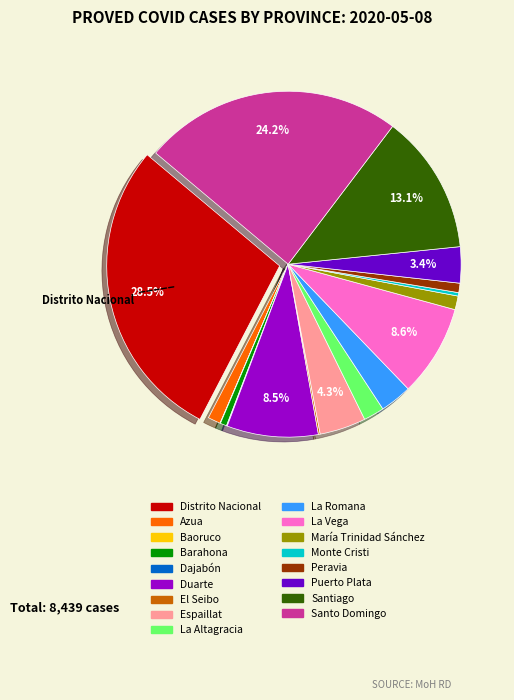

What is the largest slice in the pie chart?

Distrito Nacional